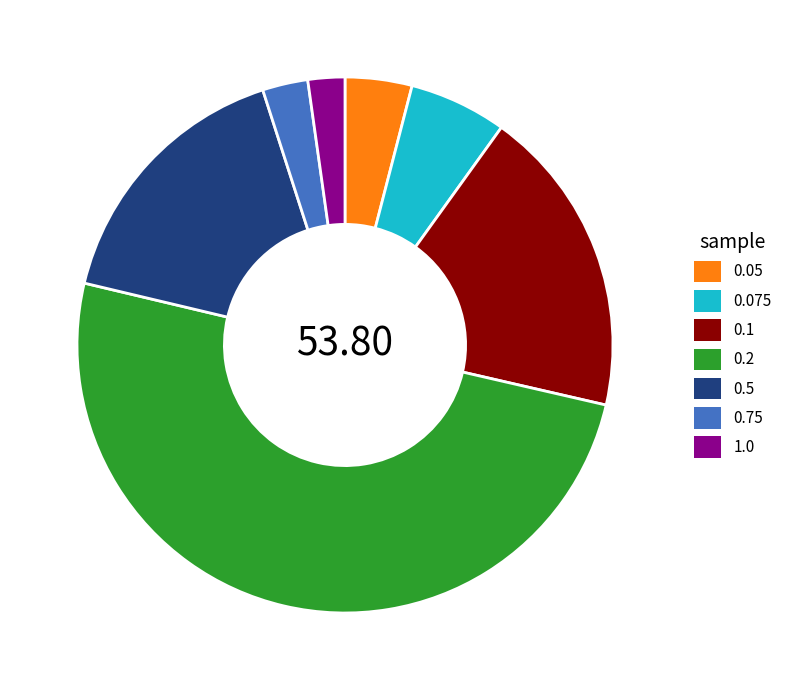

Which slice represents more than half of the pie?

0.2